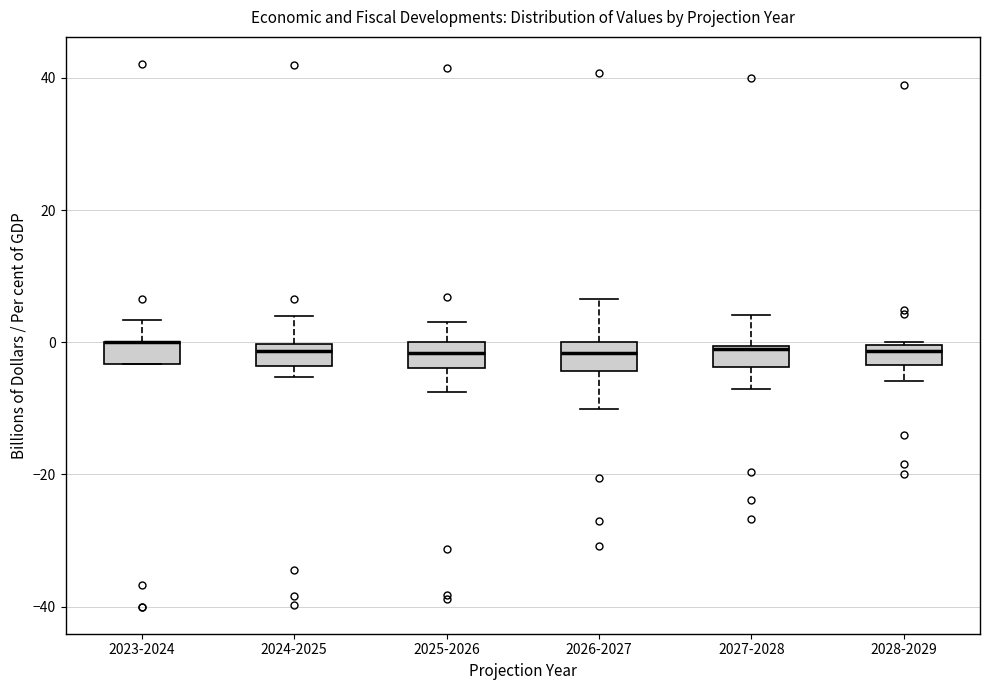

Where does the median line of the box for 2026-2027 sit on the y-axis? The values are not printed on the chart, so give them approximately, as read against the axis.

-2